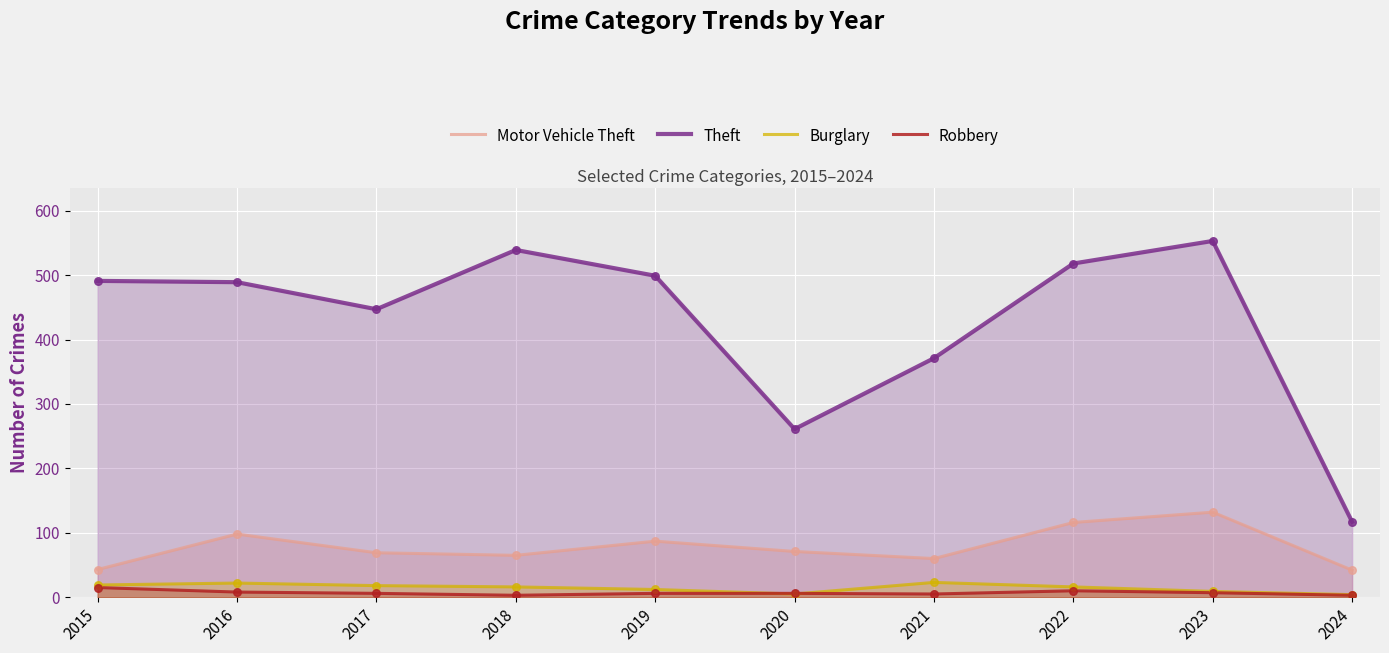

What is the total value across all series at 2023?

701